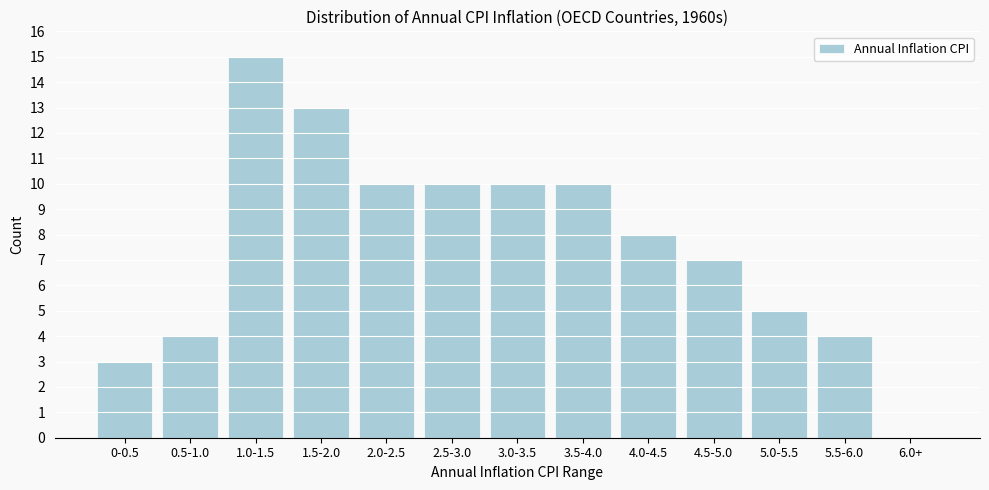

What is the sum of all values?

99